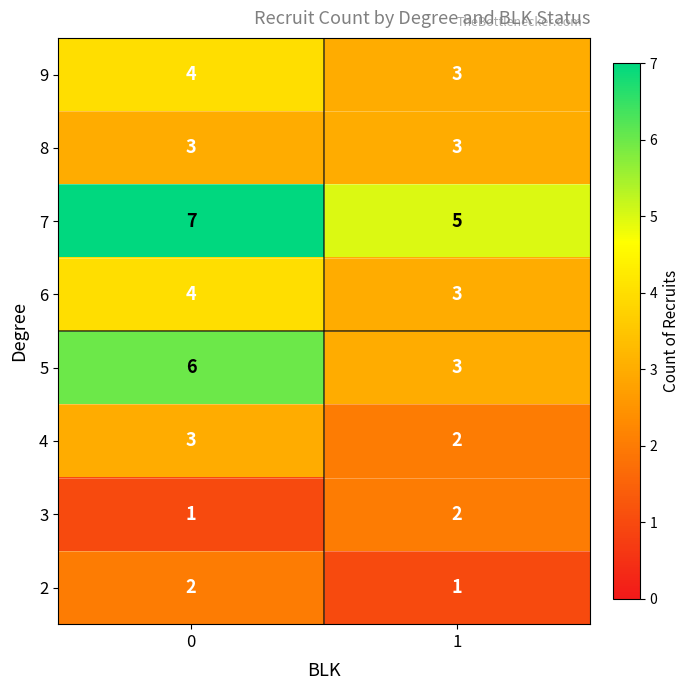

Which series has the largest total across all categories?

7